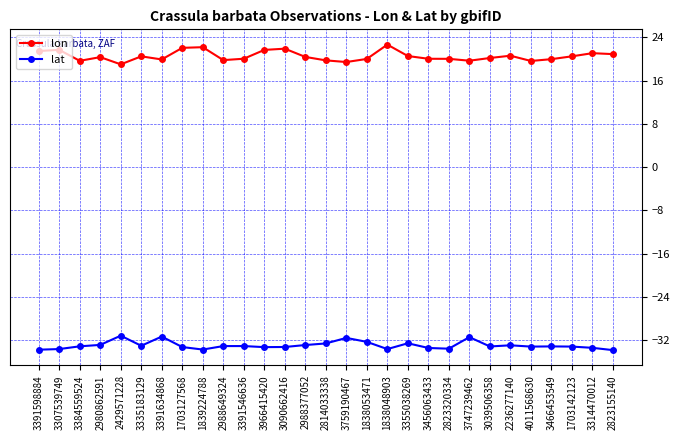

At how many categories does at least one series exceed 14?

29